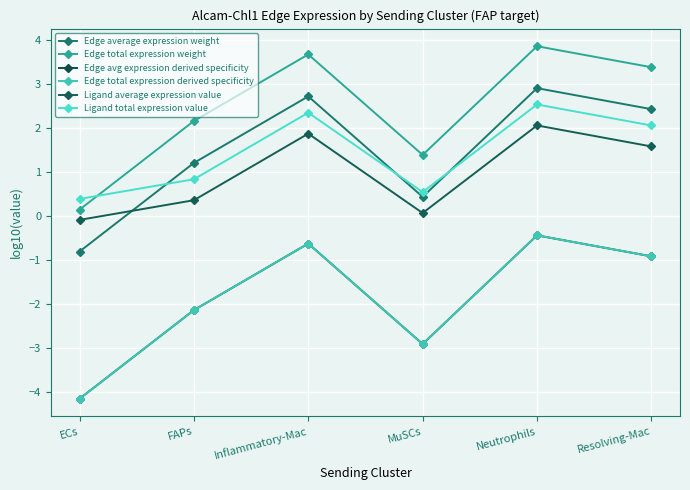

Does the chart display data point markers on the line(s)?

Yes